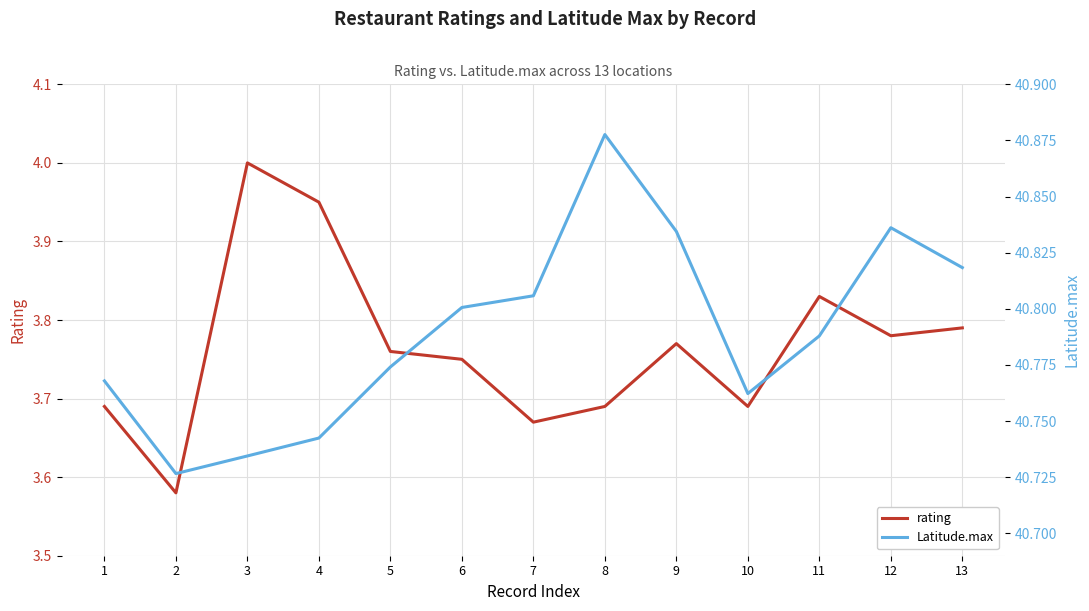

Is it true that Latitude.max equals 40.8 at 10?

True